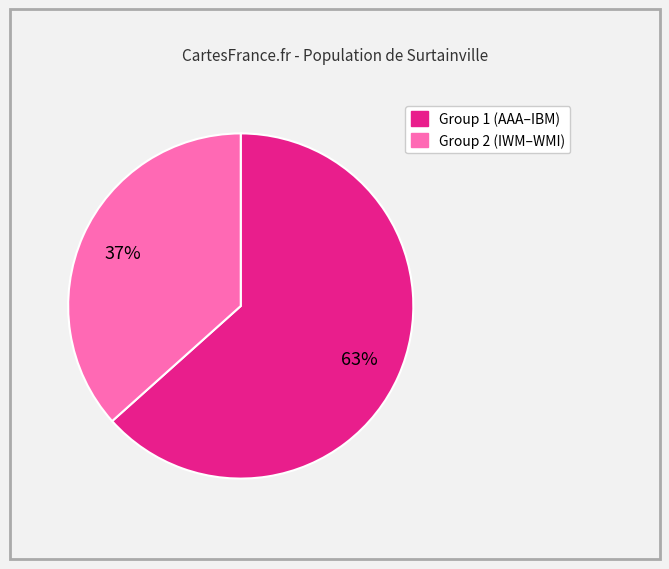

Does any single category account for the majority?

Yes